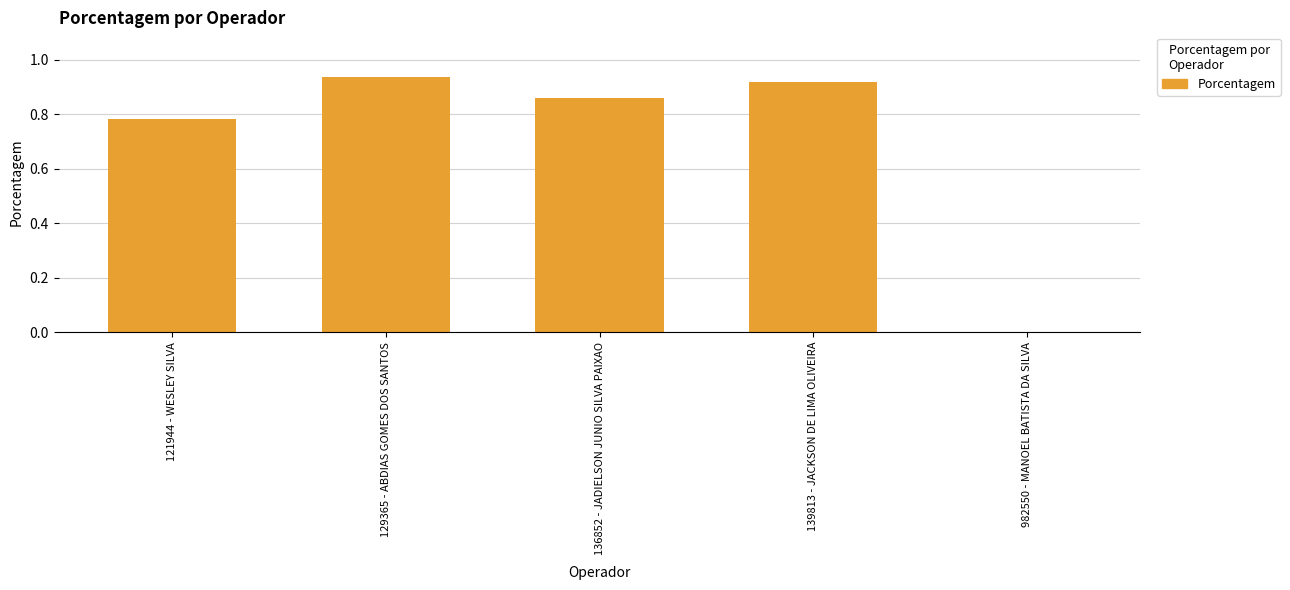

The value at 121944 - WESLEY SILVA is 1.4. True or false?

False